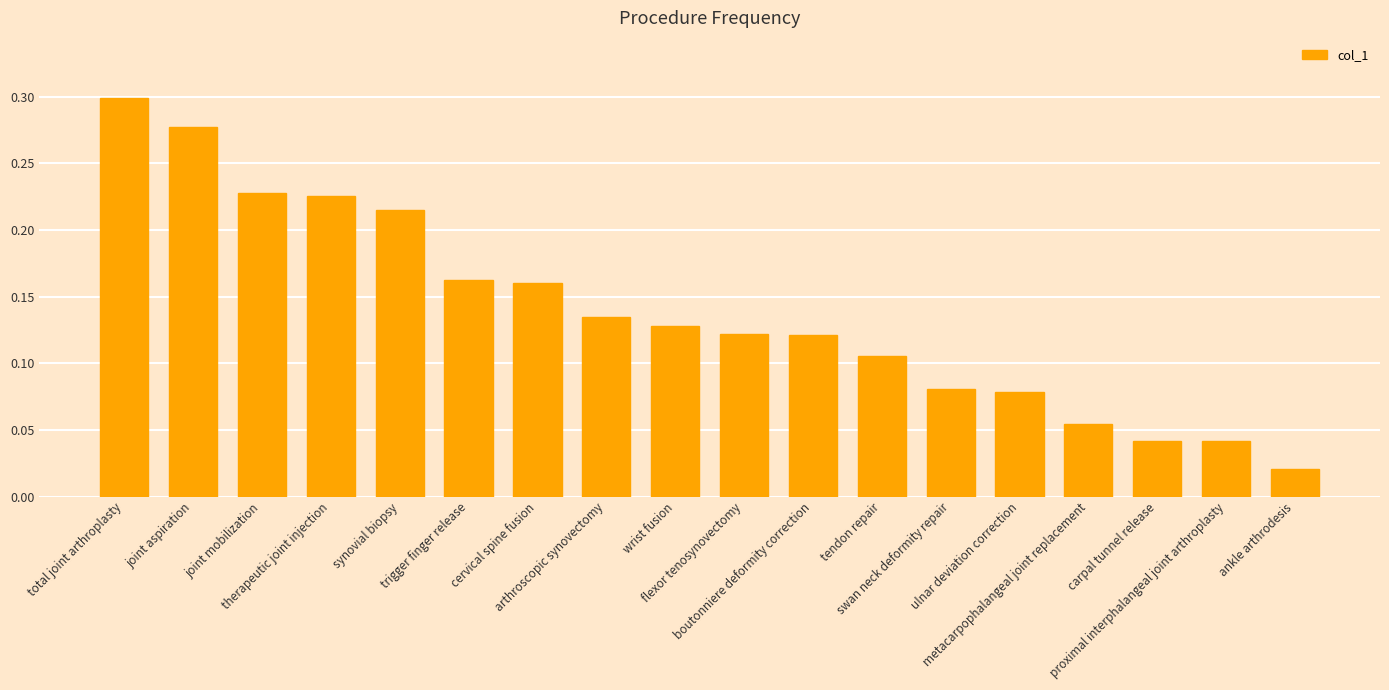

What is the sum of all values?

2.5